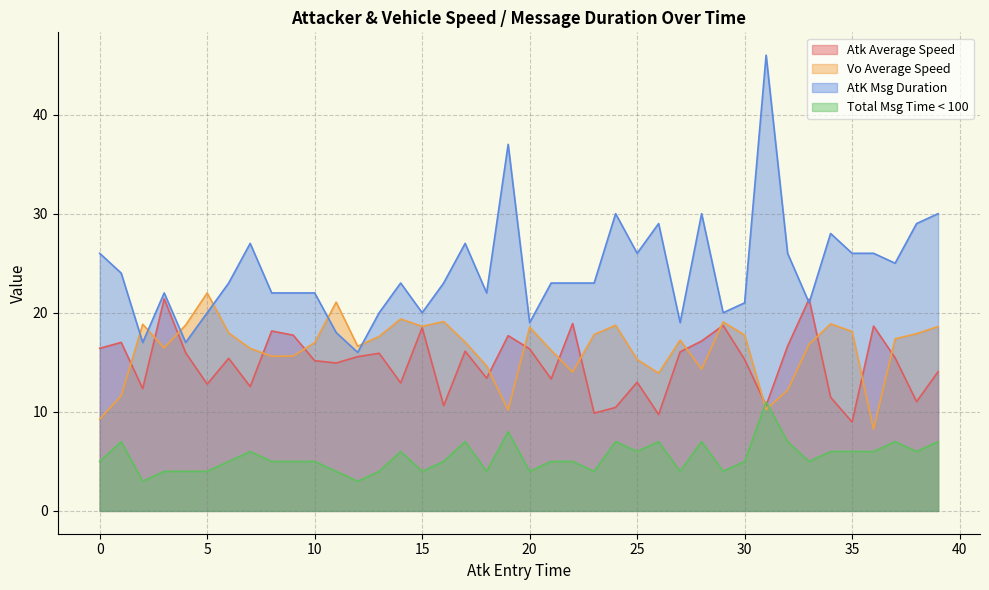

What is the greatest value displayed?

46.0